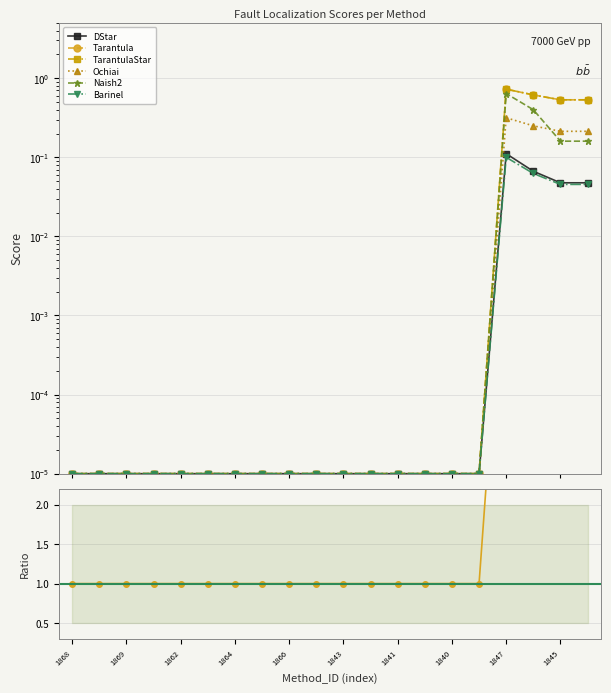

True or false: Barinel and DStar cross at least once.

False